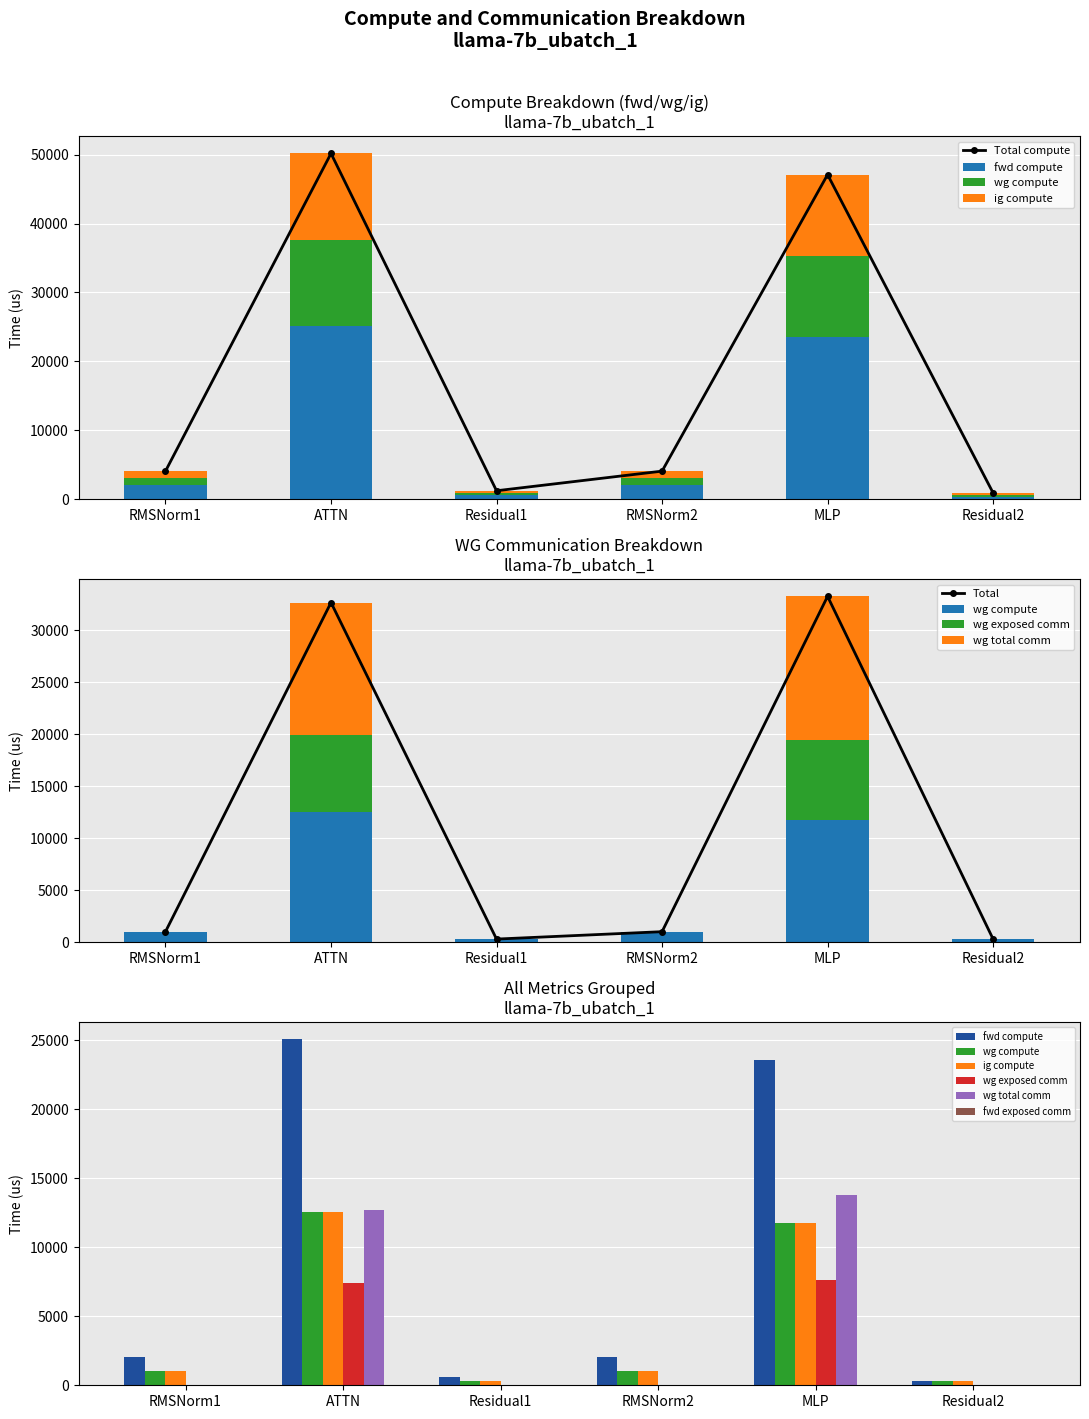

Which series has the widest spread of values?

fwd compute